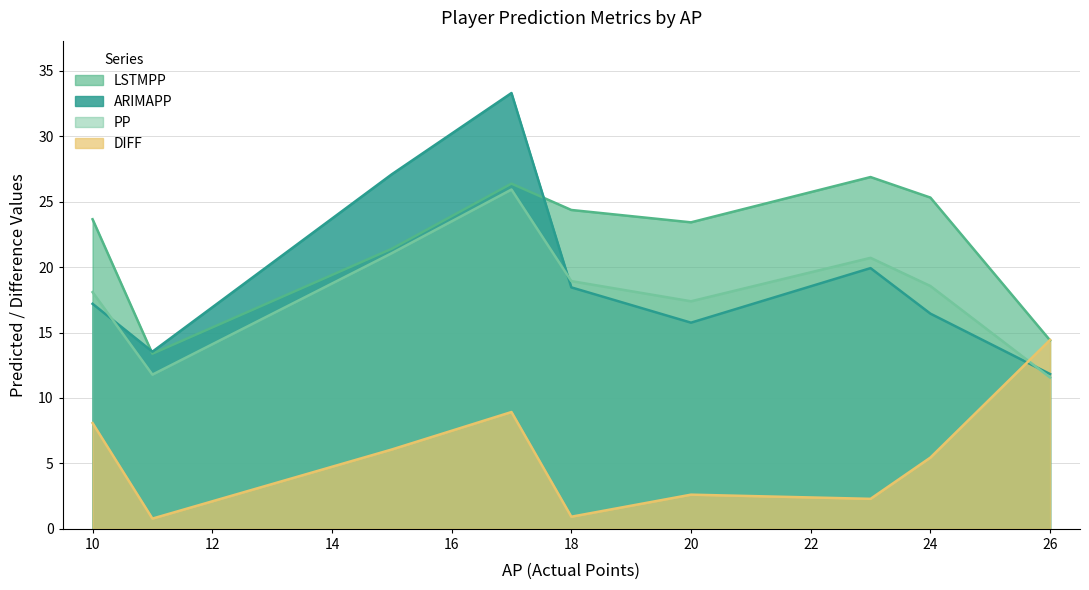

What is the total value across all series at 10?

67.0